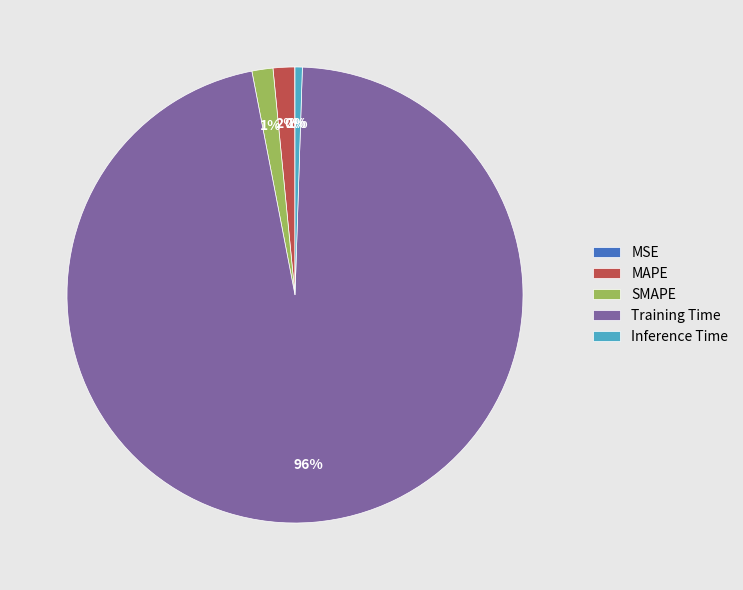

Is Training Time the majority of the pie?

Yes